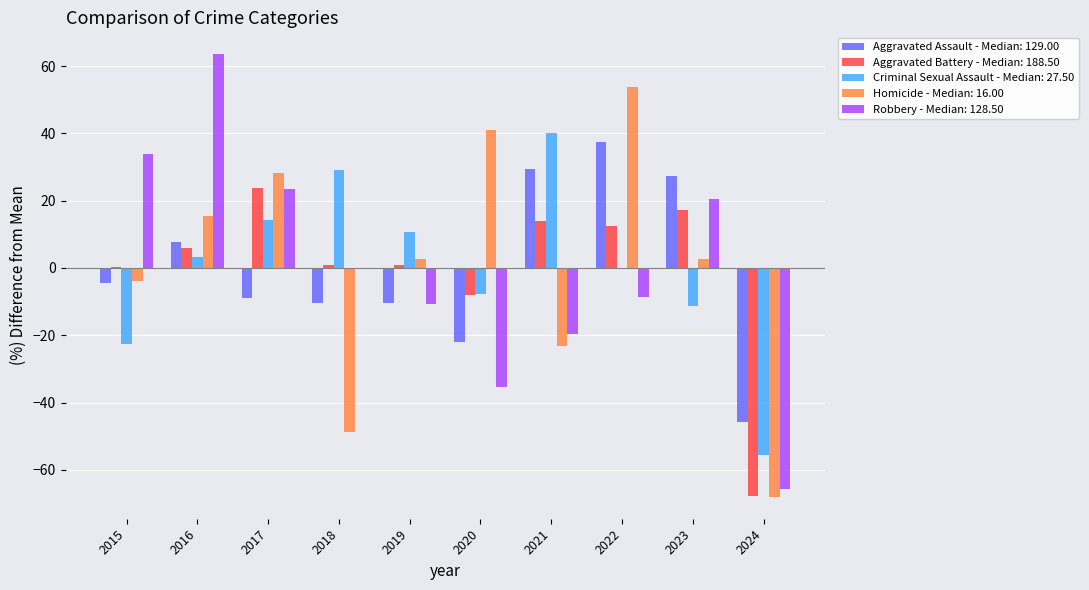

Does the chart contain stacked bars?

No